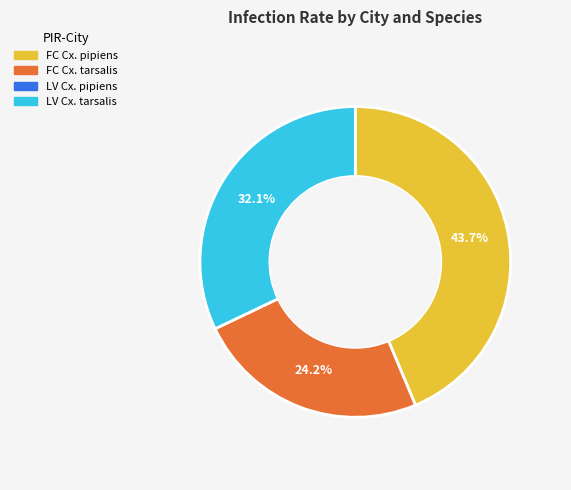

Does any single category account for the majority?

No